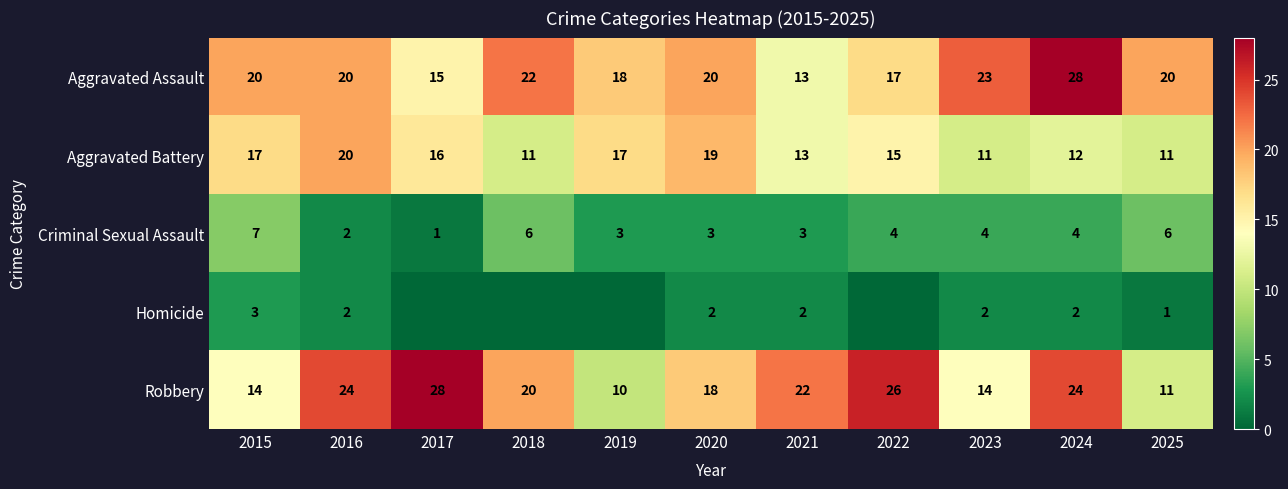

Where does the Aggravated Assault series first go above 20?

2018